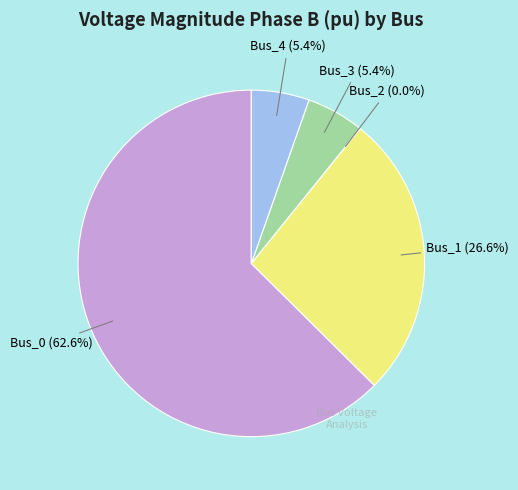

Which category accounts for the majority?

Bus_0